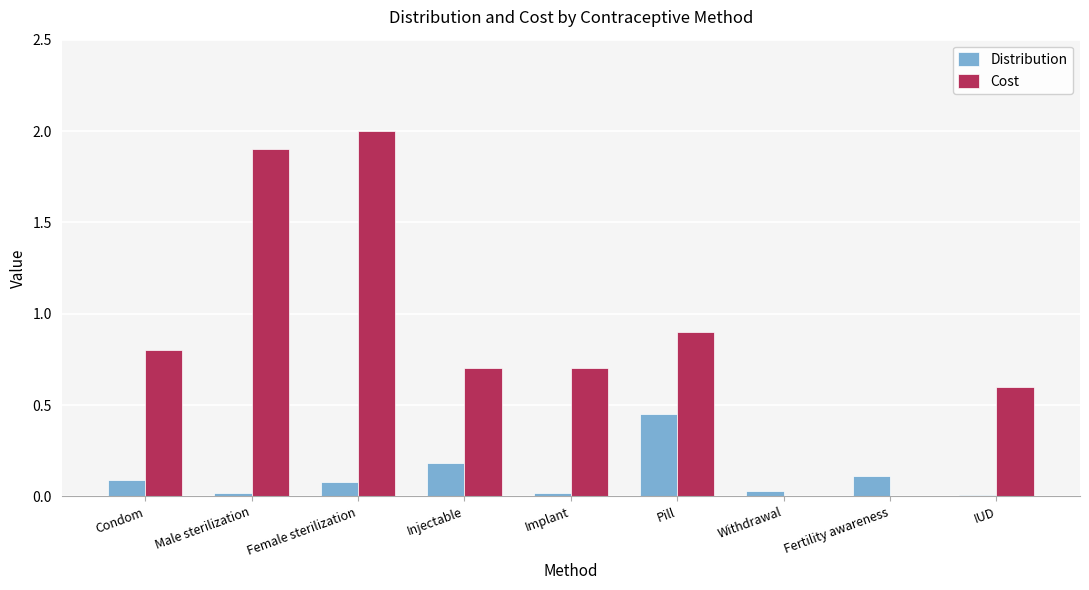

What is the sum of all Distribution values?

1.0